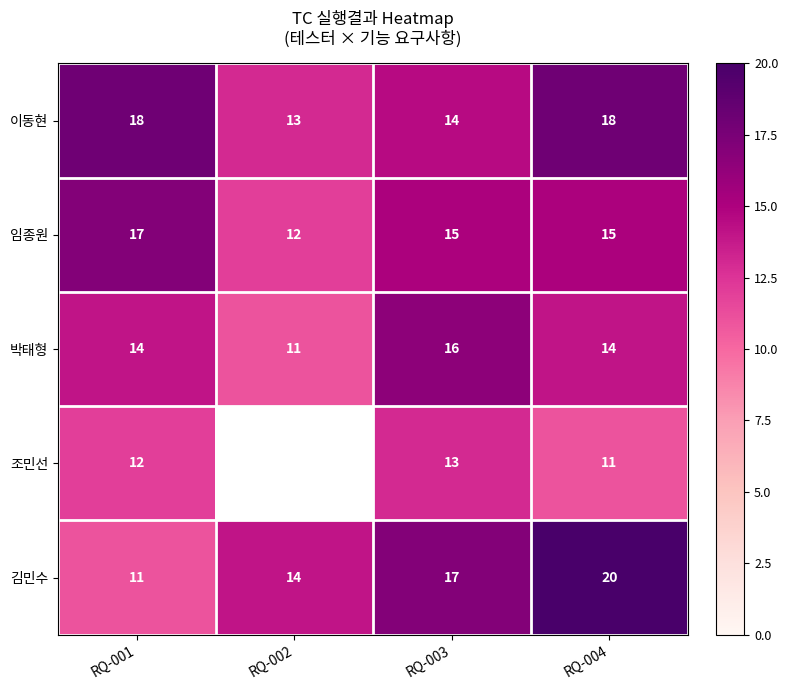

What is the approximate value of 이동현 at RQ-002?

13